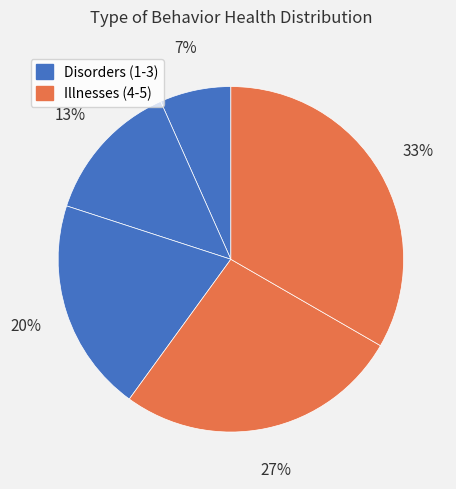

Does any single category account for the majority?

No